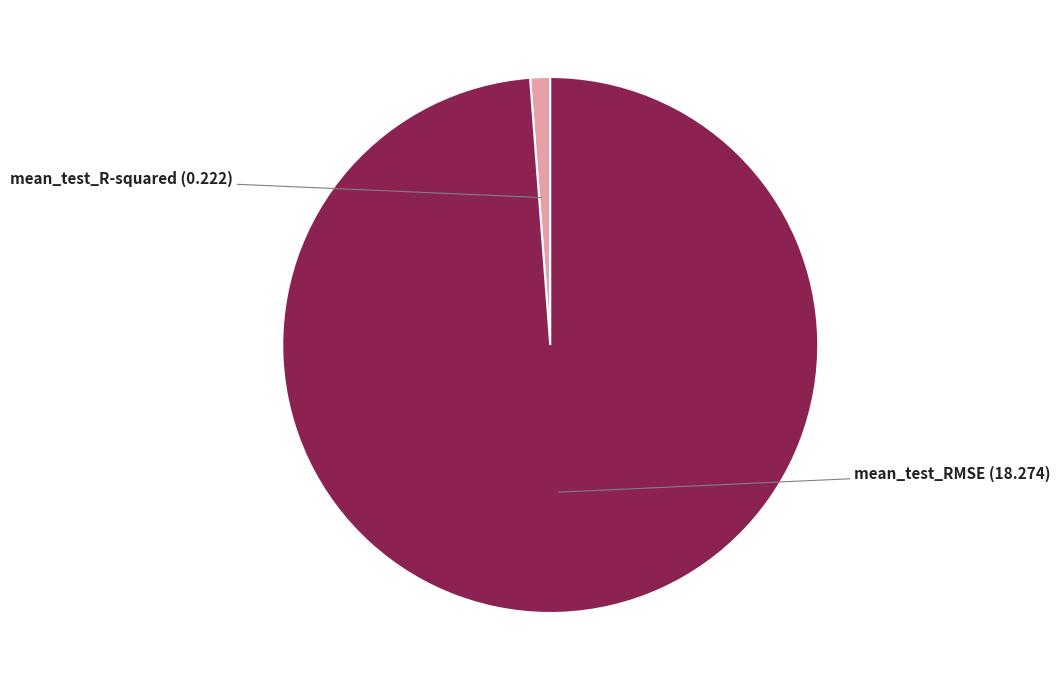

What is the smallest slice in the pie chart?

mean_test_R-squared